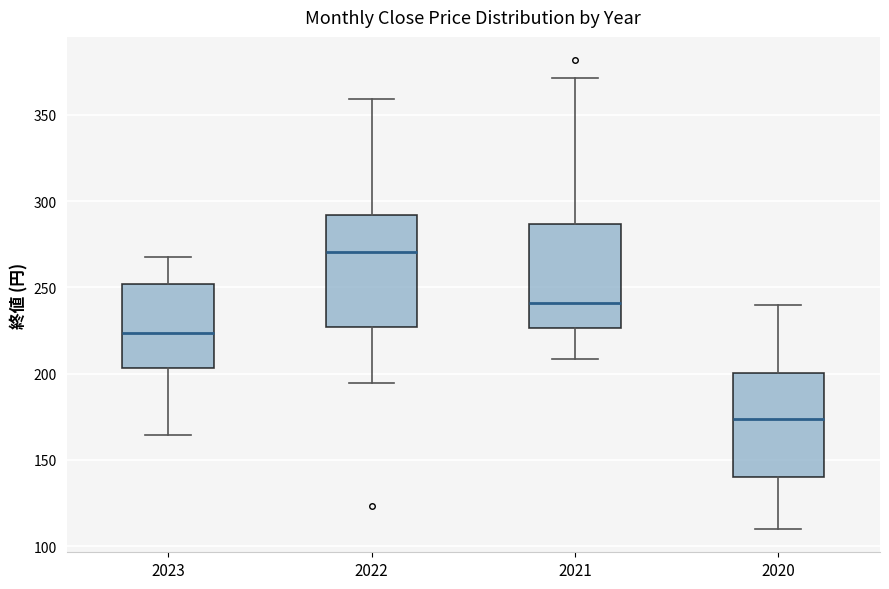

Where does the upper whisker of the box at x = 2021 end on the y-axis? The values are not printed on the chart, so give them approximately, as read against the axis.

370